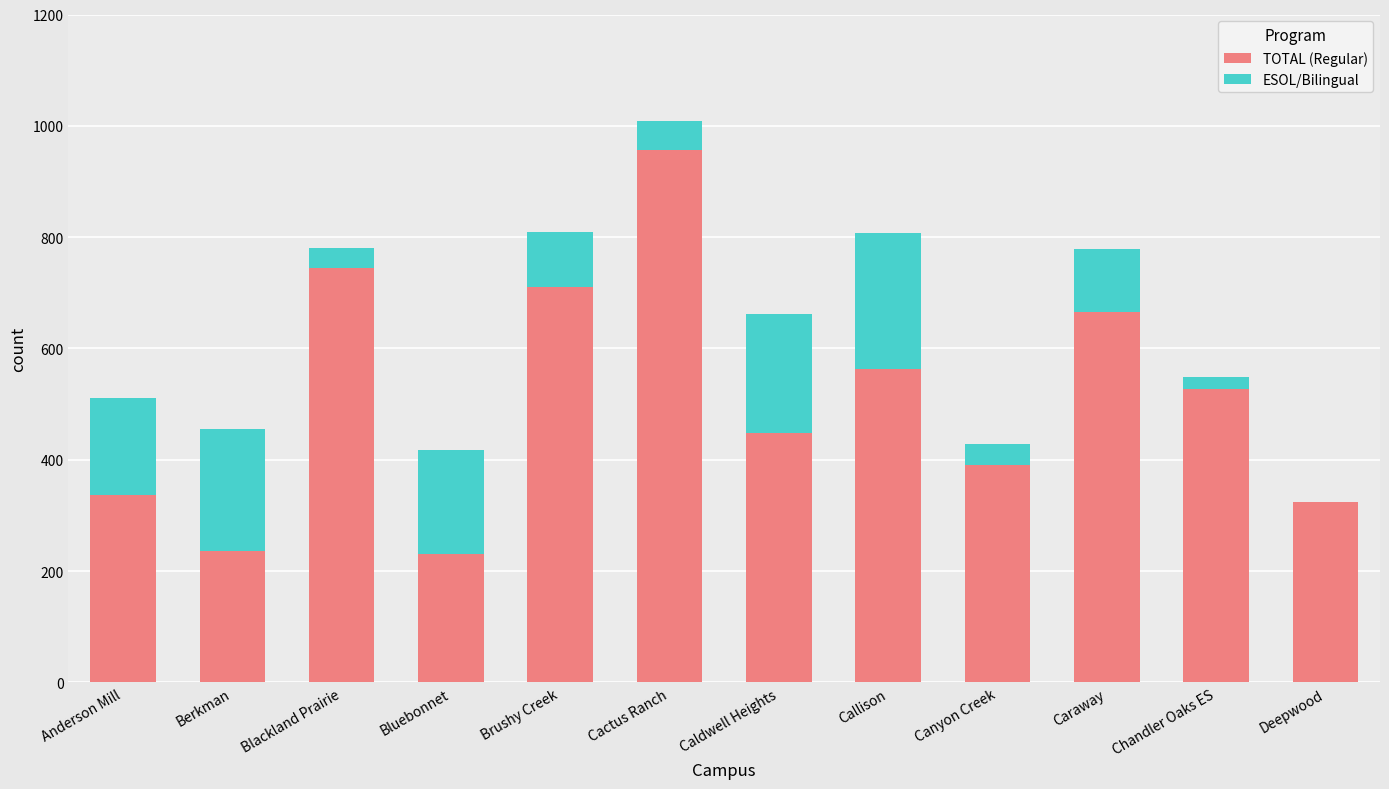

What are all the series names shown in the legend?

TOTAL (Regular), ESOL/Bilingual